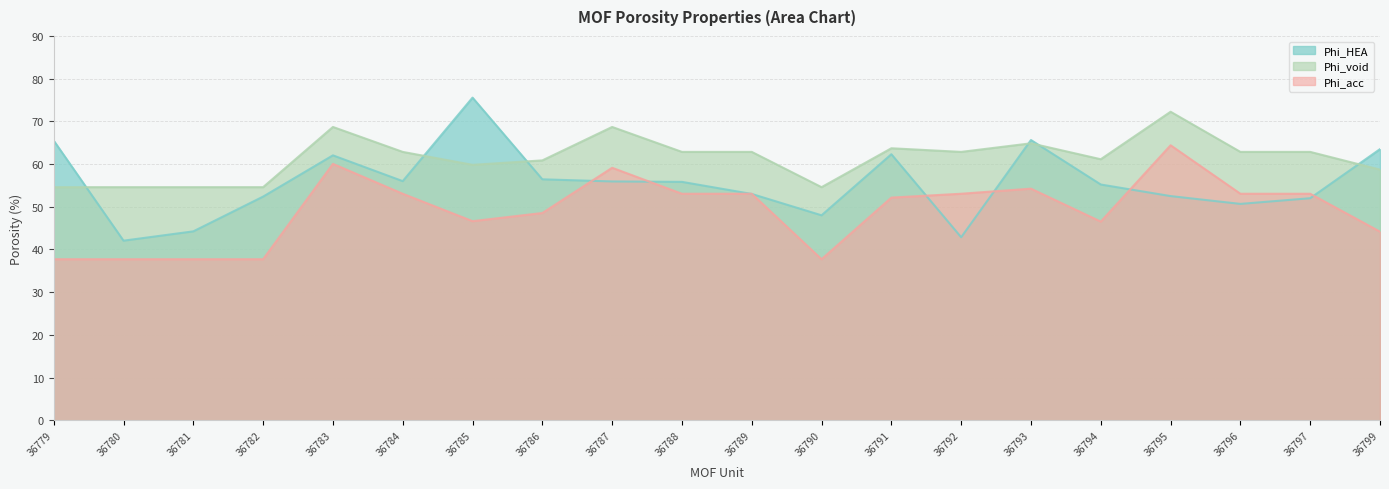

What is the total value across all series at 36787?

183.8